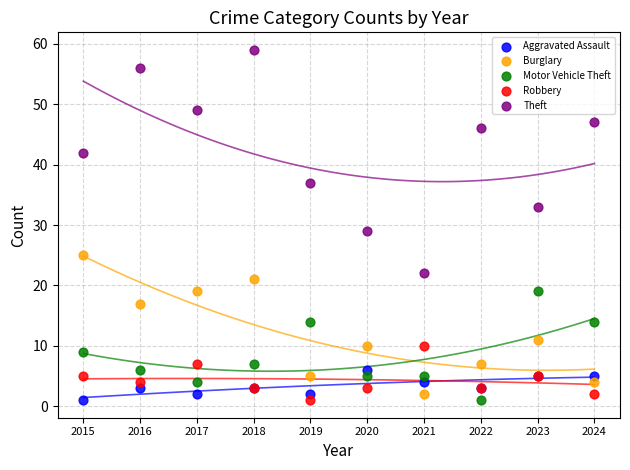

Which series has the widest spread of Y values?

Theft